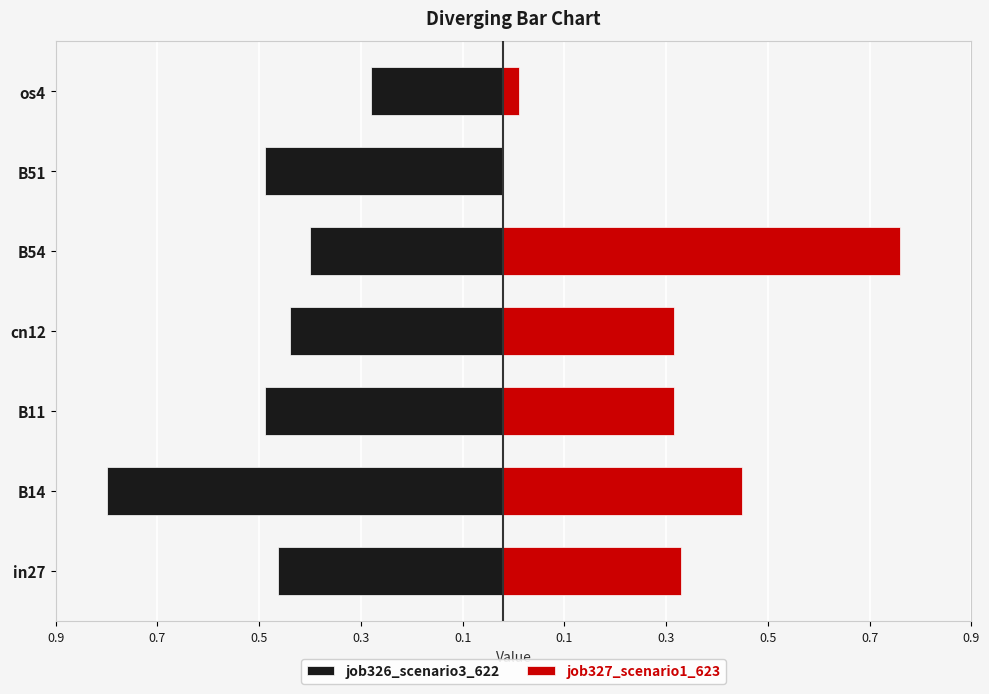

Reading right to left, transcribe all the data shown in this chart.

job326_scenario3_622: -0.3	-0.5	-0.4	-0.4	-0.5	-0.8	-0.4
job327_scenario1_623: 0.0	0.0	0.8	0.3	0.3	0.5	0.3